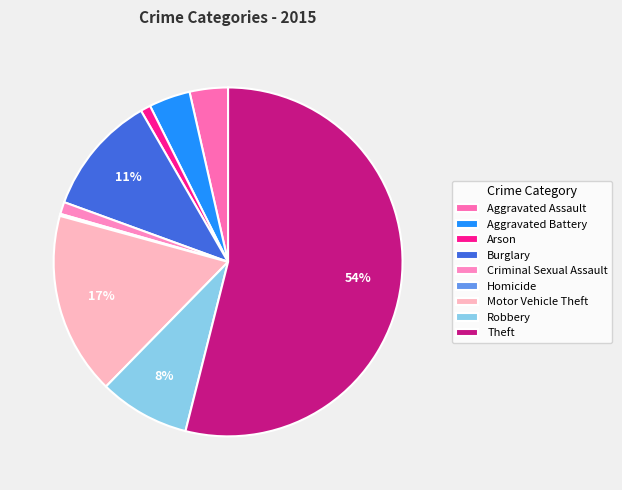

Is it true that Criminal Sexual Assault is 11% of the pie?

False